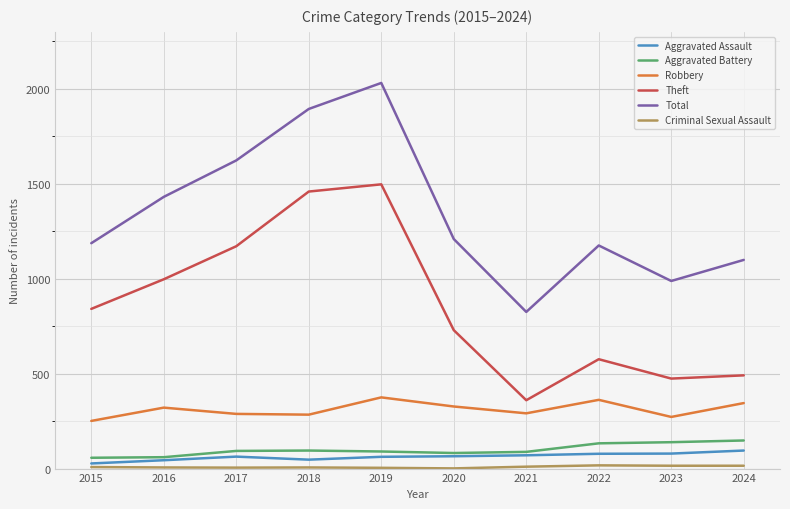

Where is the first local maximum for Total?

2019